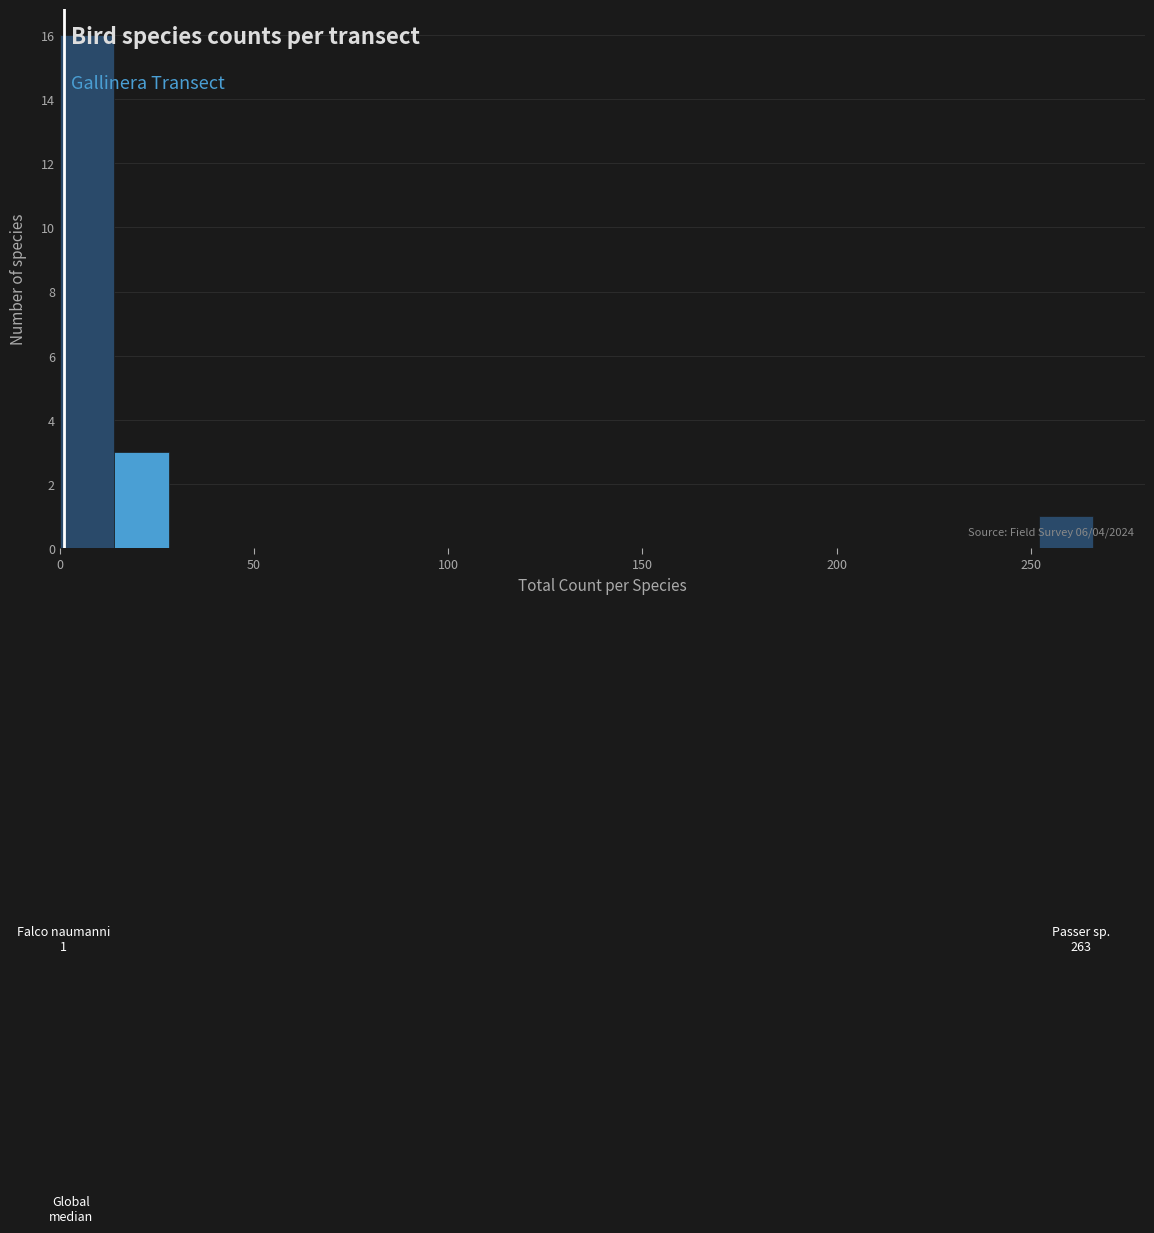

Read against the x-axis, roughly where is the centre of the tallest bar?

5